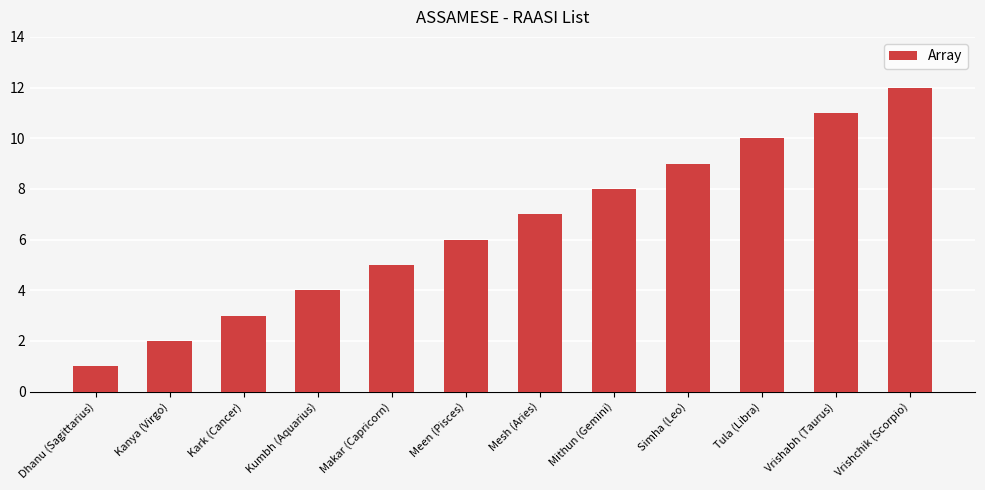

Rank the categories by value from highest to lowest.

Vrishchik (Scorpio), Vrishabh (Taurus), Tula (Libra), Simha (Leo), Mithun (Gemini), Mesh (Aries), Meen (Pisces), Makar (Capricorn), Kumbh (Aquarius), Kark (Cancer), Kanya (Virgo), Dhanu (Sagittarius)